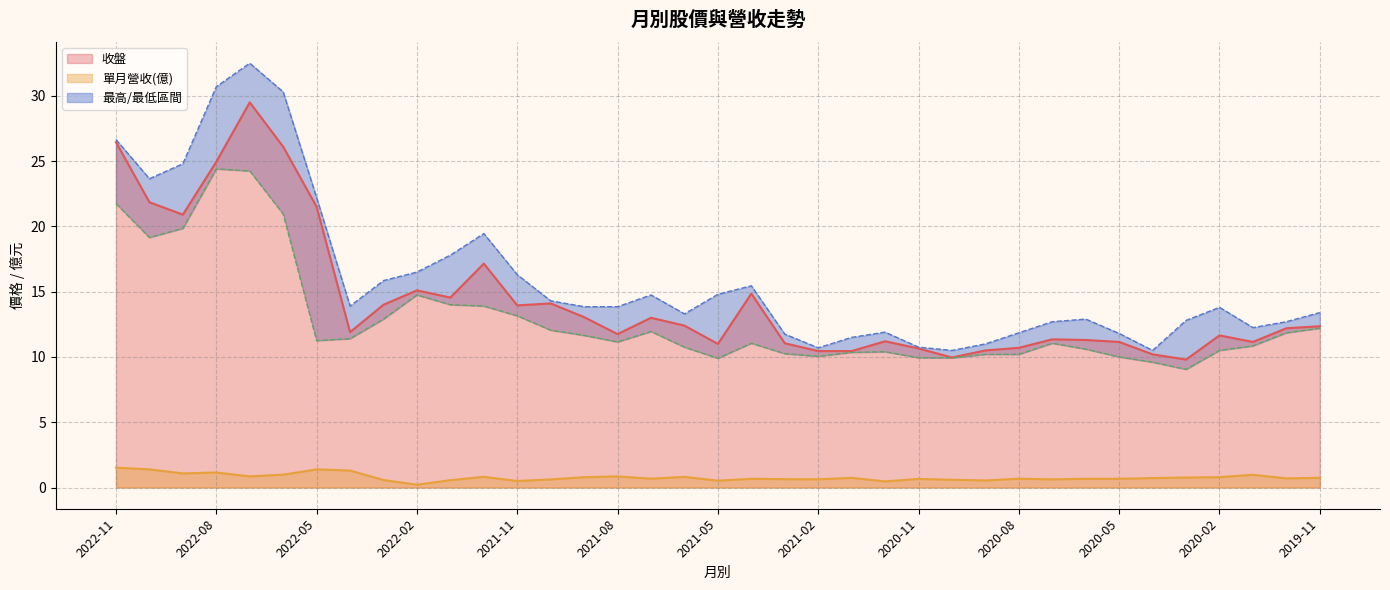

At which label is 單月營收 closest to 0?

2022-02